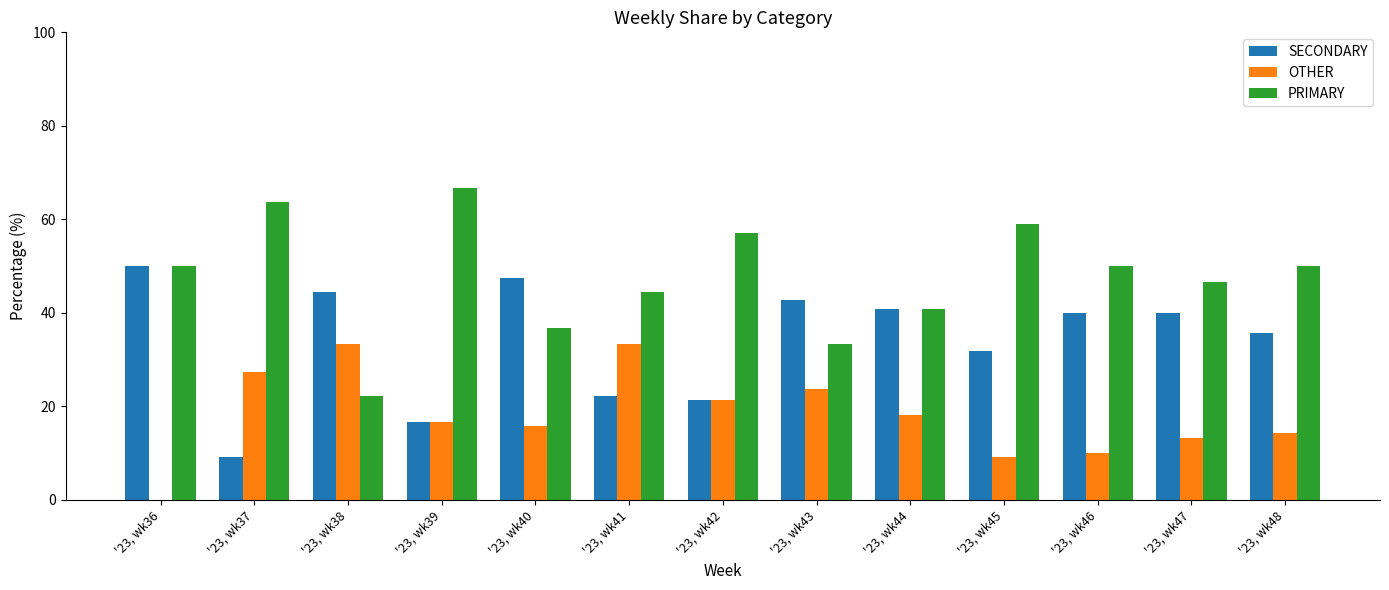

What is the highest value of the SECONDARY series?

50.0